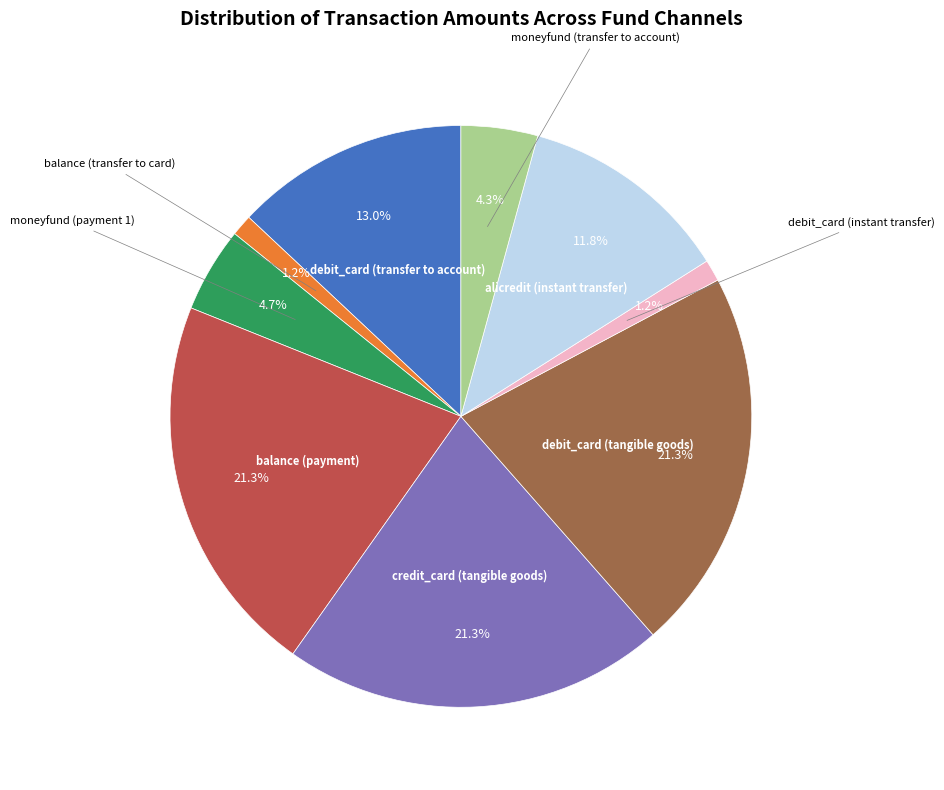

Is there any slice that represents more than half of the pie?

No